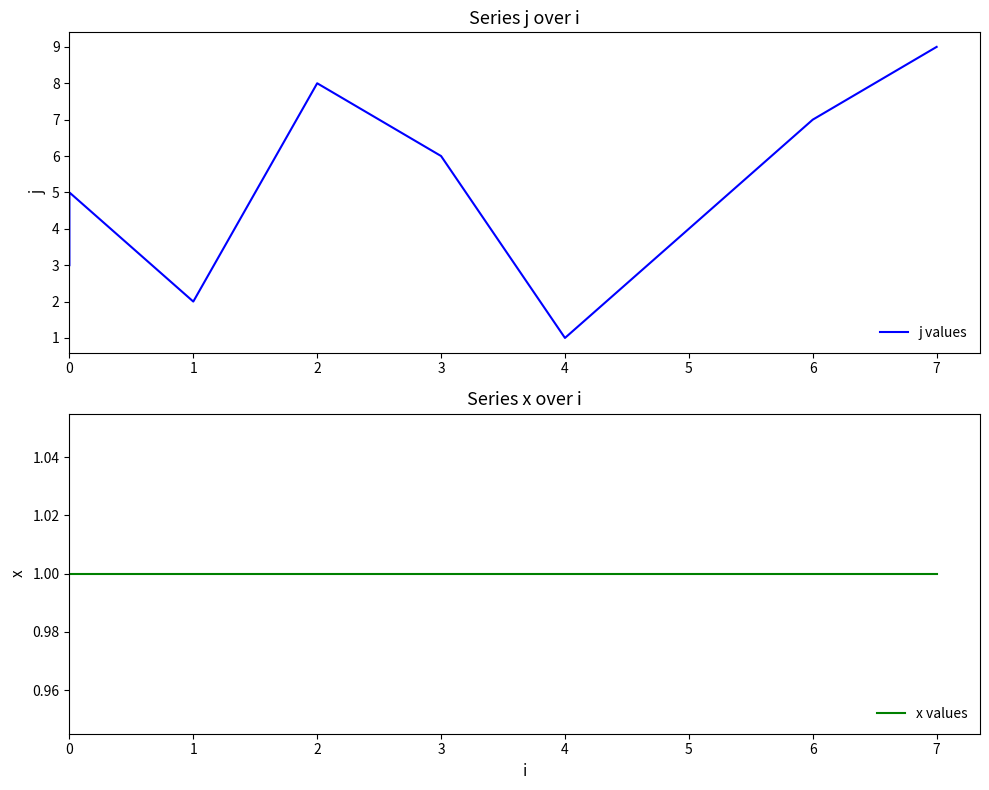

Between 5 and 7, which series saw the biggest shift?

j values